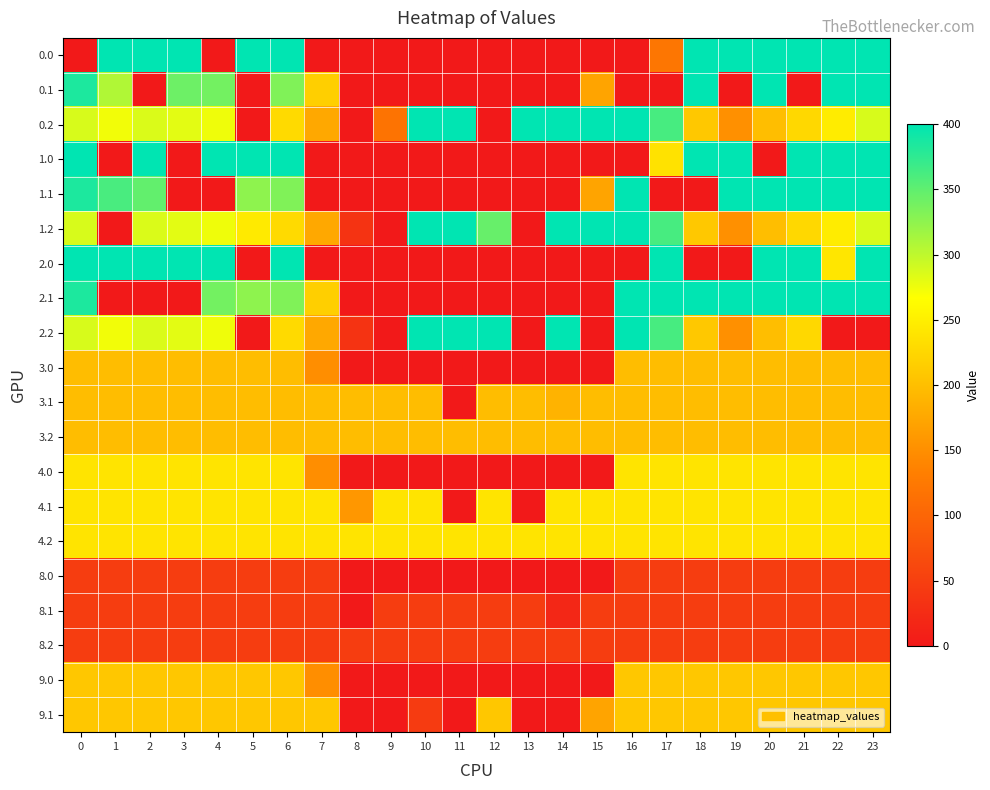

Reading left to right, what are all the values shown in this chart?

0.0: 0=0.0	1=400.0	2=400.0	3=400.0	4=0.0	5=400.0	6=400.0	7=0.0	8=0.0	9=0.0	10=0.0	11=0.0	12=0.0	13=0.0	14=0.0	15=0.0	16=0.0	17=121.7	18=400.0	19=400.0	20=400.0	21=400.0	22=400.0	23=400.0
0.1: 0=384.6	1=307.3	2=0.0	3=342.7	4=339.6	5=0.0	6=332.1	7=216.9	8=0.0	9=0.0	10=0.0	11=0.0	12=0.0	13=0.0	14=0.0	15=172.3	16=0.0	17=0.0	18=400.0	19=0.0	20=400.0	21=0.0	22=400.0	23=399.4
0.2: 0=287.1	1=272.7	2=285.5	3=281.0	4=274.4	5=0.0	6=228.7	7=176.5	8=0.0	9=118.0	10=400.0	11=400.0	12=0.0	13=400.0	14=400.0	15=400.0	16=400.0	17=362.3	18=210.0	19=151.0	20=199.2	21=226.4	22=247.4	23=287.5
1.0: 0=400.0	1=0.0	2=400.0	3=0.0	4=400.0	5=400.0	6=400.0	7=0.0	8=0.0	9=0.0	10=0.0	11=0.0	12=0.0	13=0.0	14=0.0	15=0.0	16=0.0	17=236.7	18=400.0	19=400.0	20=0.0	21=400.0	22=400.0	23=400.0
1.1: 0=384.6	1=361.1	2=347.9	3=0.0	4=0.0	5=325.7	6=332.1	7=0.0	8=0.0	9=0.0	10=0.0	11=0.0	12=0.0	13=0.0	14=0.0	15=172.3	16=400.0	17=0.0	18=0.0	19=400.0	20=400.0	21=400.0	22=400.0	23=399.4
1.2: 0=287.1	1=0.0	2=285.5	3=281.0	4=274.4	5=245.0	6=228.7	7=176.5	8=34.9	9=0.0	10=400.0	11=400.0	12=346.0	13=0.0	14=400.0	15=400.0	16=400.0	17=362.3	18=210.0	19=151.0	20=199.2	21=226.4	22=247.4	23=287.5
2.0: 0=400.0	1=400.0	2=400.0	3=400.0	4=400.0	5=0.0	6=400.0	7=0.0	8=0.0	9=0.0	10=0.0	11=0.0	12=0.0	13=0.0	14=0.0	15=0.0	16=0.0	17=400.0	18=0.0	19=0.0	20=400.0	21=400.0	22=240.8	23=400.0
2.1: 0=384.6	1=0.0	2=0.0	3=0.0	4=339.6	5=325.7	6=332.1	7=216.9	8=0.0	9=0.0	10=0.0	11=0.0	12=0.0	13=0.0	14=0.0	15=0.0	16=400.0	17=400.0	18=400.0	19=400.0	20=400.0	21=400.0	22=400.0	23=399.4
2.2: 0=287.1	1=272.7	2=285.5	3=281.0	4=274.4	5=0.0	6=228.7	7=176.5	8=34.9	9=0.0	10=400.0	11=400.0	12=400.0	13=0.0	14=400.0	15=0.0	16=400.0	17=362.3	18=210.0	19=151.0	20=199.2	21=226.4	22=0.0	23=0.0
3.0: 0=198.0	1=198.0	2=198.0	3=198.0	4=198.0	5=198.0	6=198.0	7=149.6	8=0.0	9=0.0	10=0.0	11=0.0	12=0.0	13=0.0	14=0.0	15=0.0	16=198.0	17=198.0	18=198.0	19=198.0	20=198.0	21=198.0	22=198.0	23=198.0
3.1: 0=198.0	1=198.0	2=198.0	3=198.0	4=198.0	5=198.0	6=198.0	7=198.0	8=198.0	9=198.0	10=198.0	11=0.0	12=198.0	13=198.0	14=187.7	15=198.0	16=198.0	17=198.0	18=198.0	19=198.0	20=198.0	21=198.0	22=198.0	23=198.0
3.2: 0=198.0	1=198.0	2=198.0	3=198.0	4=198.0	5=198.0	6=198.0	7=198.0	8=198.0	9=198.0	10=198.0	11=198.0	12=198.0	13=198.0	14=198.0	15=198.0	16=198.0	17=198.0	18=198.0	19=198.0	20=198.0	21=198.0	22=198.0	23=198.0
4.0: 0=239.0	1=239.0	2=239.0	3=239.0	4=239.0	5=239.0	6=239.0	7=149.6	8=0.0	9=0.0	10=0.0	11=0.0	12=0.0	13=0.0	14=0.0	15=0.0	16=239.0	17=239.0	18=239.0	19=239.0	20=239.0	21=239.0	22=239.0	23=239.0
4.1: 0=239.0	1=239.0	2=239.0	3=239.0	4=239.0	5=239.0	6=239.0	7=239.0	8=158.6	9=239.0	10=239.0	11=0.0	12=239.0	13=0.0	14=239.0	15=239.0	16=239.0	17=239.0	18=239.0	19=239.0	20=239.0	21=239.0	22=239.0	23=239.0
4.2: 0=239.0	1=239.0	2=239.0	3=239.0	4=239.0	5=239.0	6=239.0	7=239.0	8=239.0	9=239.0	10=239.0	11=239.0	12=239.0	13=239.0	14=239.0	15=239.0	16=239.0	17=239.0	18=239.0	19=239.0	20=239.0	21=239.0	22=239.0	23=239.0
8.0: 0=47.0	1=47.0	2=47.0	3=47.0	4=47.0	5=47.0	6=47.0	7=47.0	8=0.0	9=0.0	10=0.0	11=0.0	12=0.0	13=0.0	14=0.0	15=0.0	16=47.0	17=47.0	18=47.0	19=47.0	20=47.0	21=47.0	22=47.0	23=47.0
8.1: 0=47.0	1=47.0	2=47.0	3=47.0	4=47.0	5=47.0	6=47.0	7=47.0	8=0.0	9=47.0	10=47.0	11=47.0	12=47.0	13=47.0	14=18.2	15=47.0	16=47.0	17=47.0	18=47.0	19=47.0	20=47.0	21=47.0	22=47.0	23=47.0
8.2: 0=47.0	1=47.0	2=47.0	3=47.0	4=47.0	5=47.0	6=47.0	7=47.0	8=47.0	9=47.0	10=47.0	11=47.0	12=47.0	13=47.0	14=47.0	15=47.0	16=47.0	17=47.0	18=47.0	19=47.0	20=47.0	21=47.0	22=47.0	23=47.0
9.0: 0=209.0	1=209.0	2=209.0	3=209.0	4=209.0	5=209.0	6=209.0	7=149.6	8=0.0	9=0.0	10=0.0	11=0.0	12=0.0	13=0.0	14=0.0	15=0.0	16=209.0	17=209.0	18=209.0	19=209.0	20=209.0	21=209.0	22=209.0	23=209.0
9.1: 0=209.0	1=209.0	2=209.0	3=209.0	4=209.0	5=209.0	6=209.0	7=209.0	8=0.0	9=0.0	10=44.2	11=0.0	12=209.0	13=0.0	14=0.0	15=172.3	16=209.0	17=209.0	18=209.0	19=209.0	20=209.0	21=209.0	22=209.0	23=209.0